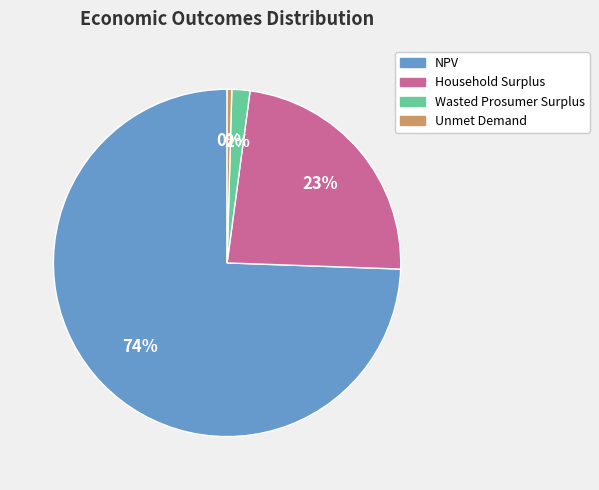

To the nearest percent, what is the difference between the Household Surplus and Unmet Demand slice percentages?

23%